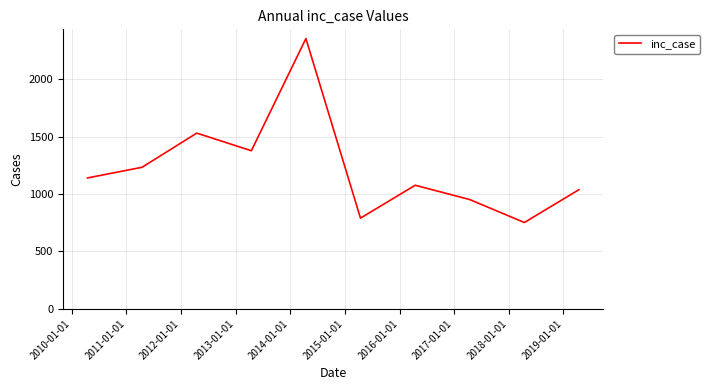

What is the smallest value displayed?

751.6